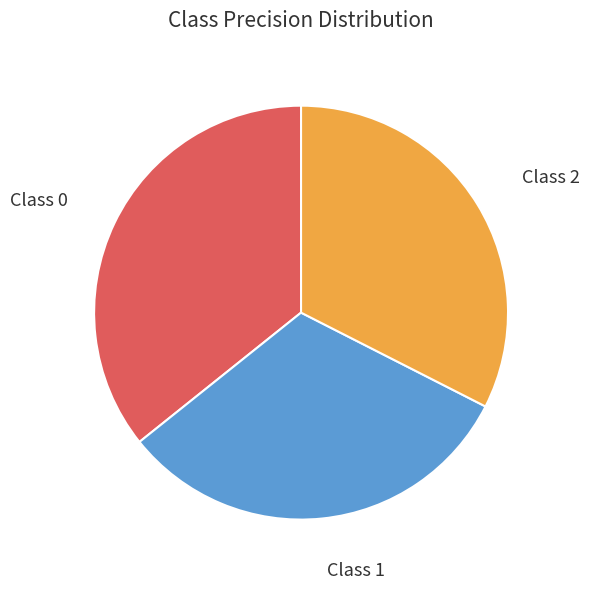

Which slice is the smallest?

Class 1